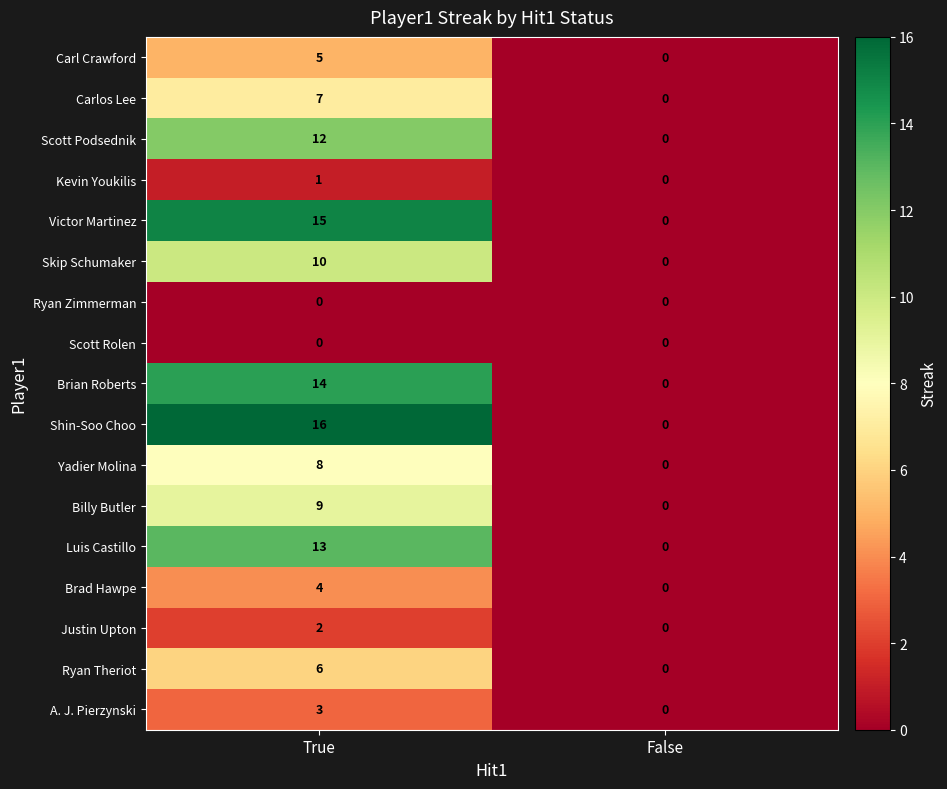

Which category has the lowest value in the Shin-Soo Choo series?

False